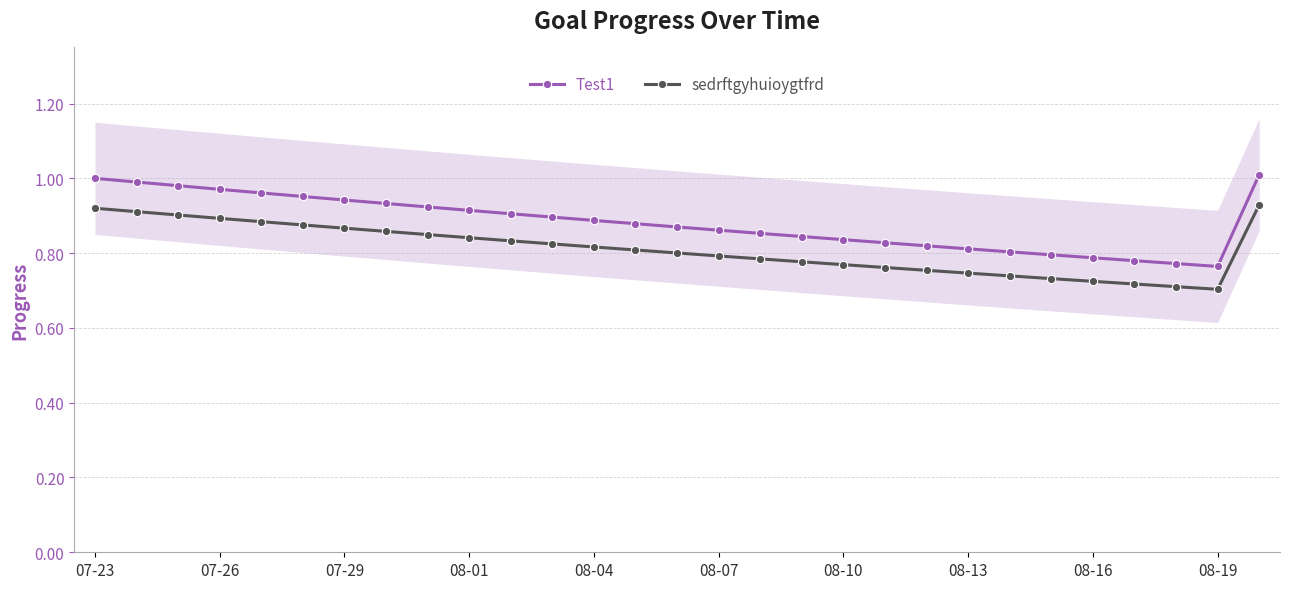

What is the value of the sedrftgyhuioygtfrd point at the 6th from the left?

0.9